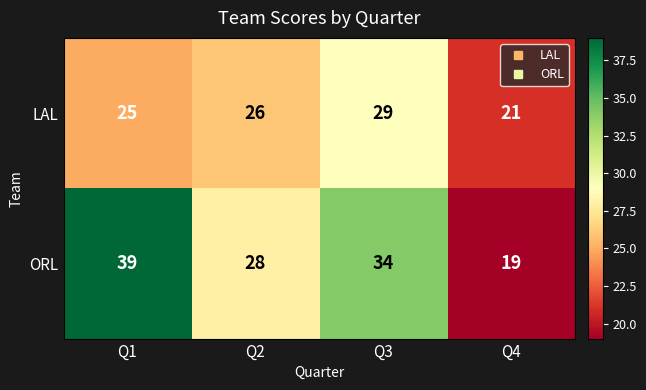

Reading right to left, what are all the values shown in this chart?

LAL: Q4=21	Q3=29	Q2=26	Q1=25
ORL: Q4=19	Q3=34	Q2=28	Q1=39